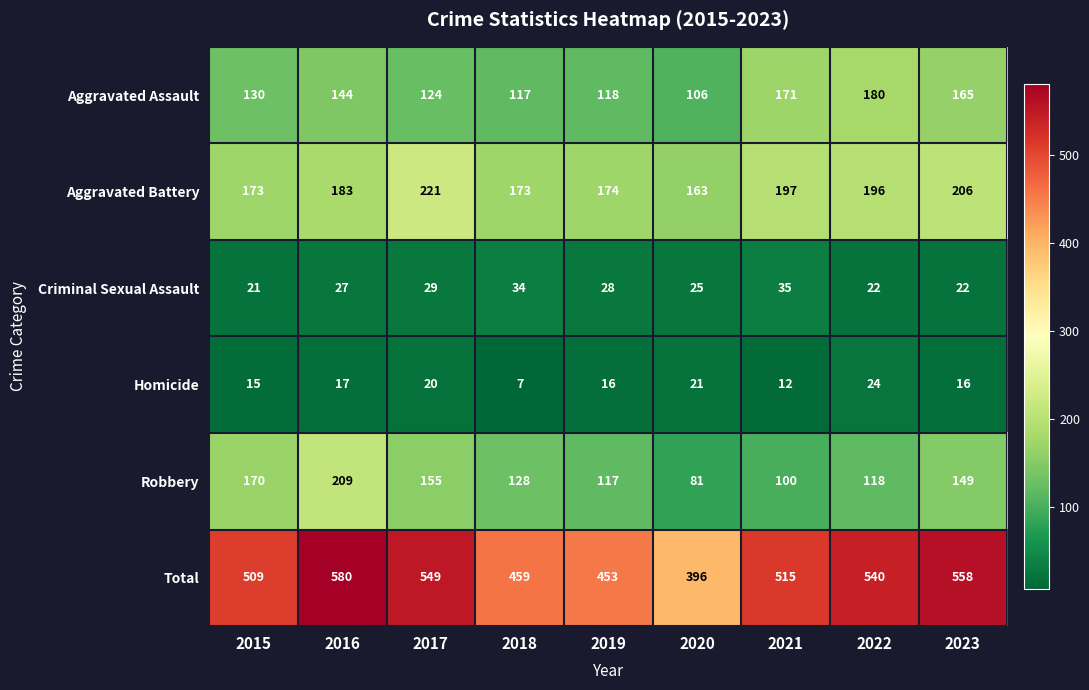

Between 2019 and 2020, which series saw the biggest shift?

Total